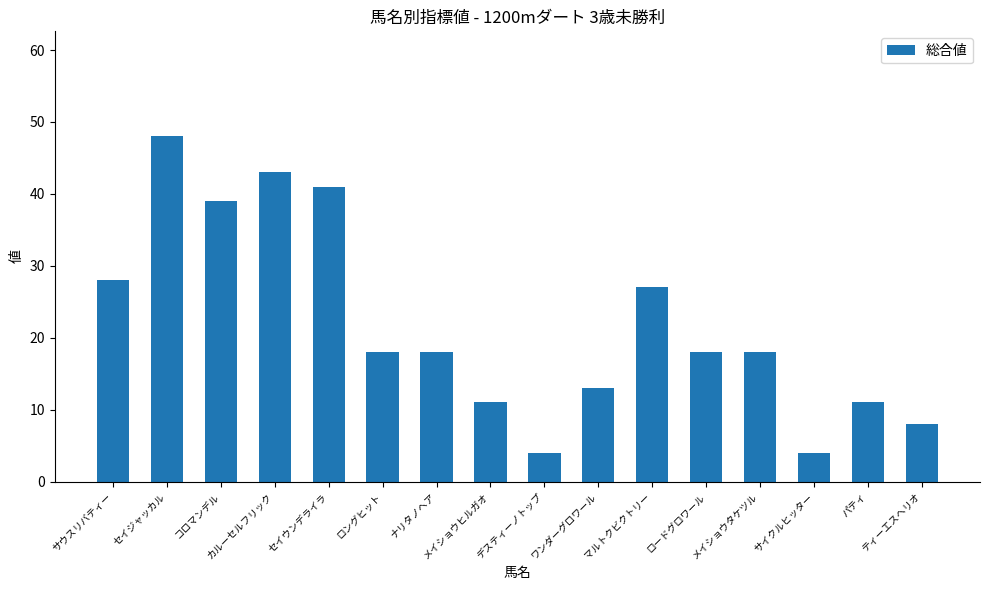

What is the maximum value shown in the chart?

48